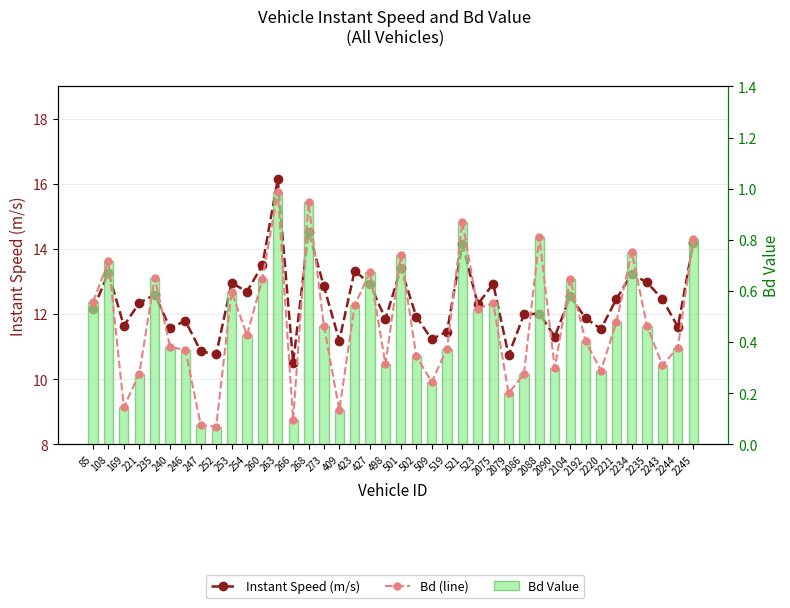

Reading left to right, list all the values displayed in this chart.

Instant Speed (m/s): 12.2	13.3	11.6	12.3	12.6	11.6	11.8	10.9	10.8	13.0	12.7	13.5	16.1	10.5	14.5	12.9	11.2	13.3	12.9	11.9	13.4	11.9	11.2	11.5	14.1	12.3	12.9	10.7	12.0	12.0	11.3	12.5	11.9	11.5	12.5	13.2	13.0	12.5	11.6	14.2
Bd (line): 0.6	0.7	0.1	0.3	0.7	0.4	0.4	0.1	0.1	0.6	0.4	0.6	1.0	0.1	0.9	0.5	0.1	0.5	0.7	0.3	0.7	0.3	0.2	0.4	0.9	0.5	0.6	0.2	0.3	0.8	0.3	0.6	0.4	0.3	0.5	0.8	0.5	0.3	0.4	0.8
Bd Value: 0.6	0.7	0.1	0.3	0.7	0.4	0.4	0.1	0.1	0.6	0.4	0.6	1.0	0.1	0.9	0.5	0.1	0.5	0.7	0.3	0.7	0.3	0.2	0.4	0.9	0.5	0.6	0.2	0.3	0.8	0.3	0.6	0.4	0.3	0.5	0.8	0.5	0.3	0.4	0.8